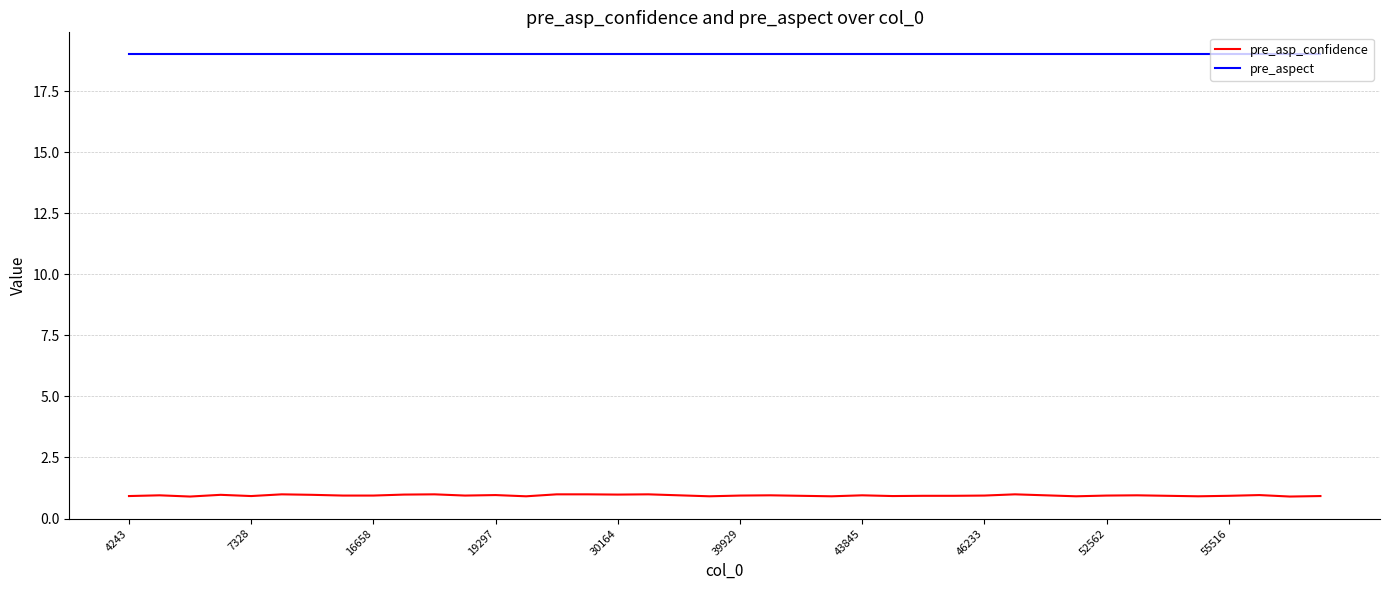

Rank the series by their maximum value, from lowest to highest.

pre_asp_confidence, pre_aspect